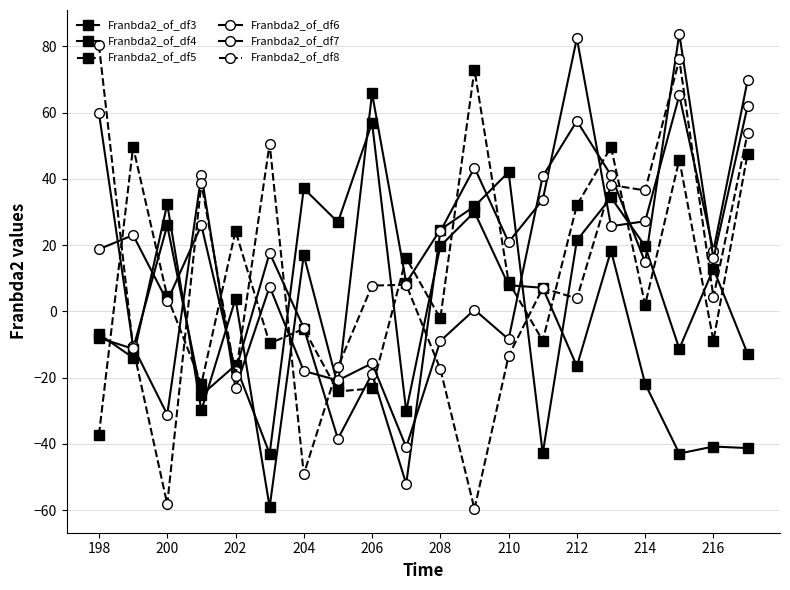

How many values in the Franbda2_of_df4 series exceed 12?

10